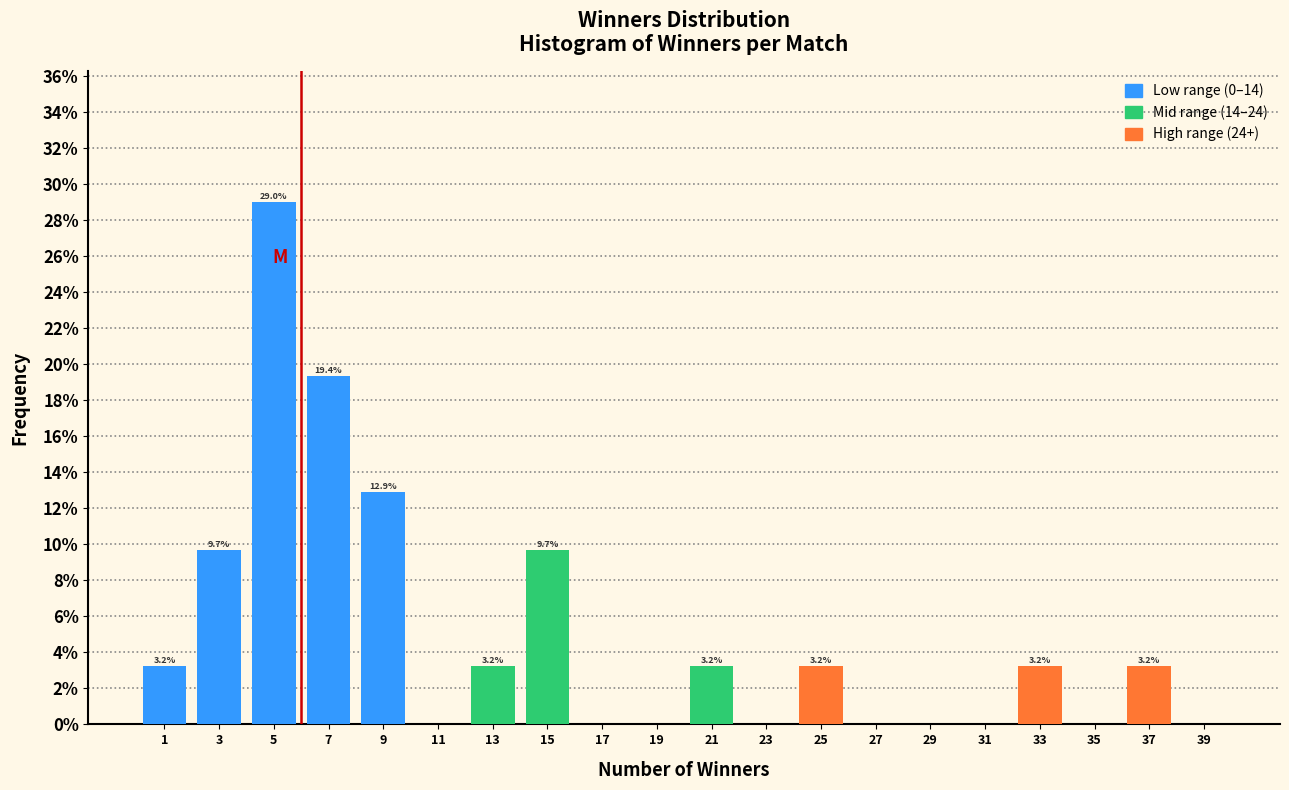

Over which range of the x-axis is the bar tallest?

4 to 6